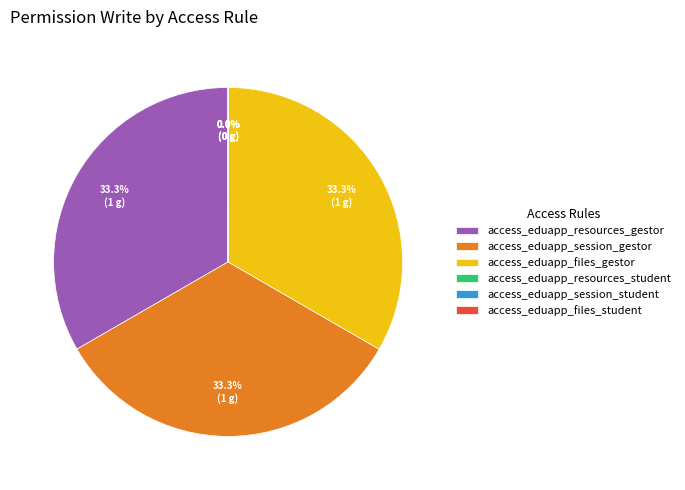

What portion of the pie excludes access_eduapp_resources_gestor?

66.7%